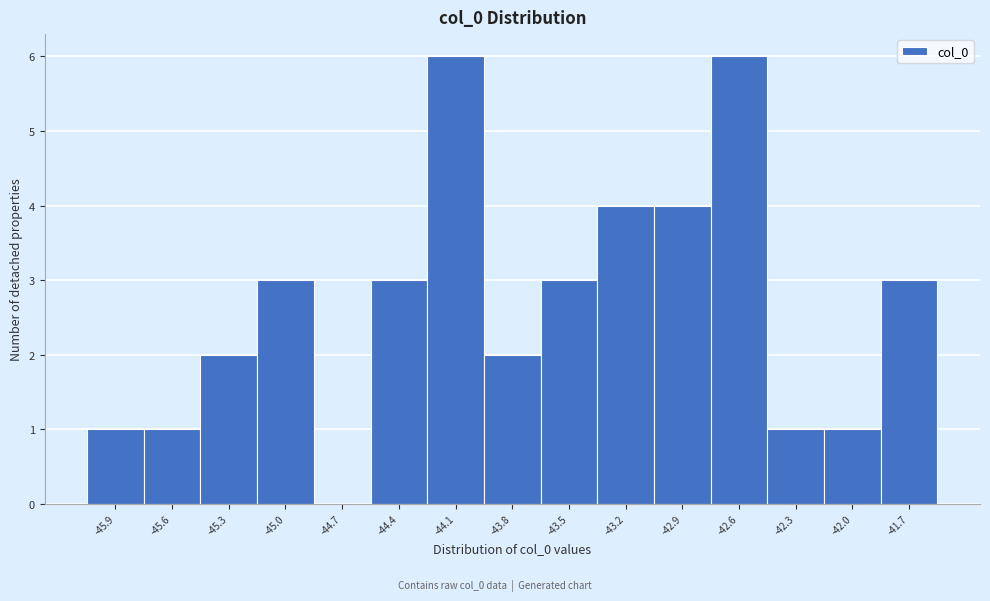

What is the height of the bar covering -43.95 to -43.65 on the x-axis? Neither the bar edges nor the heights are printed on the chart, so give them approximately, as read against the axes.

2